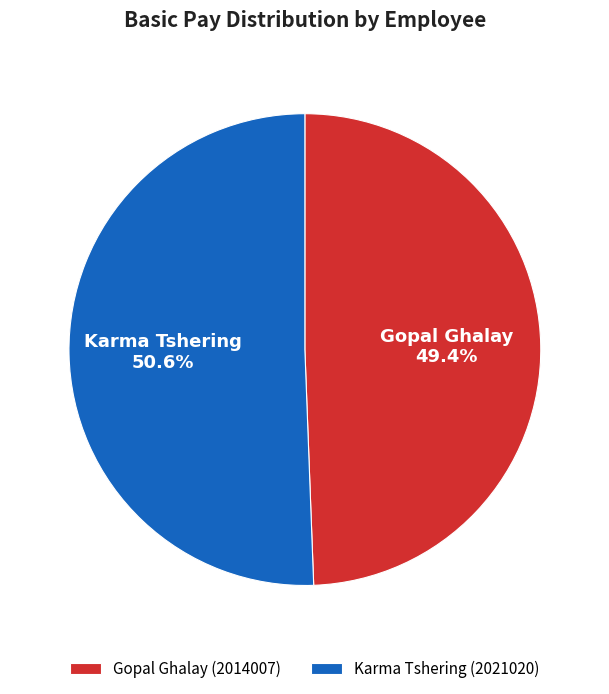

To the nearest percent, what portion does Karma Tshering (2021020) represent?

51%